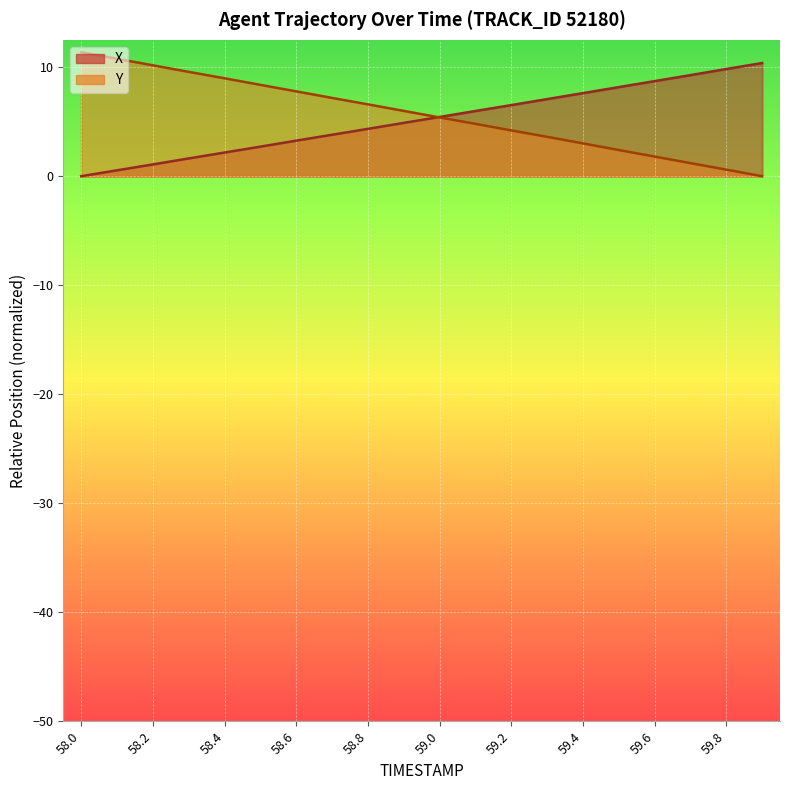

Which series ends up on top after the final intersection of X and Y?

X